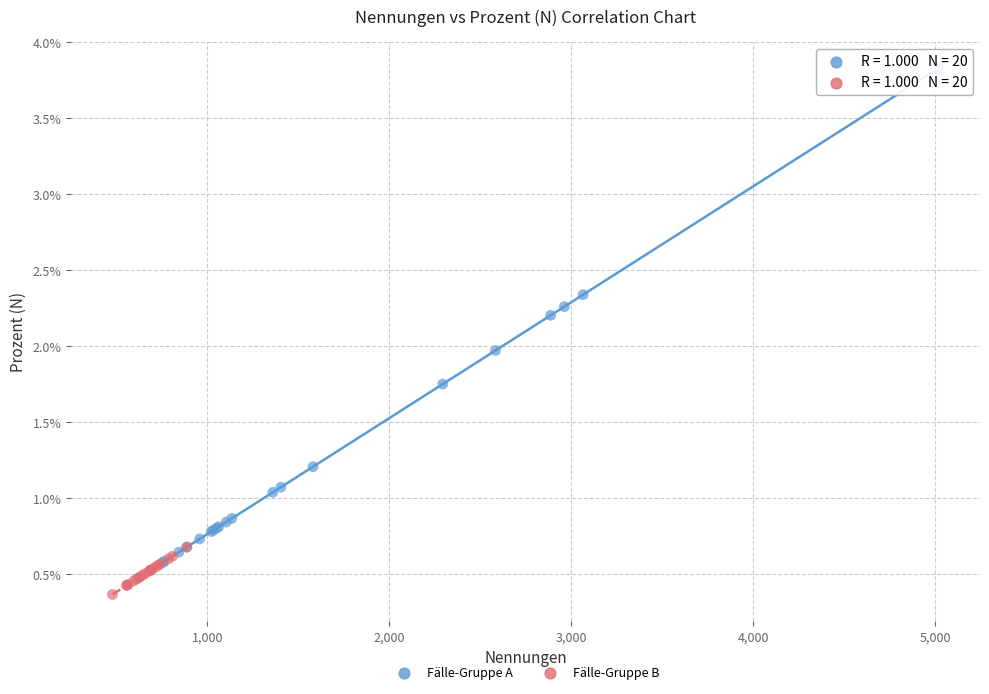

What are all the series names shown in the legend?

Fälle-Gruppe A, Fälle-Gruppe B